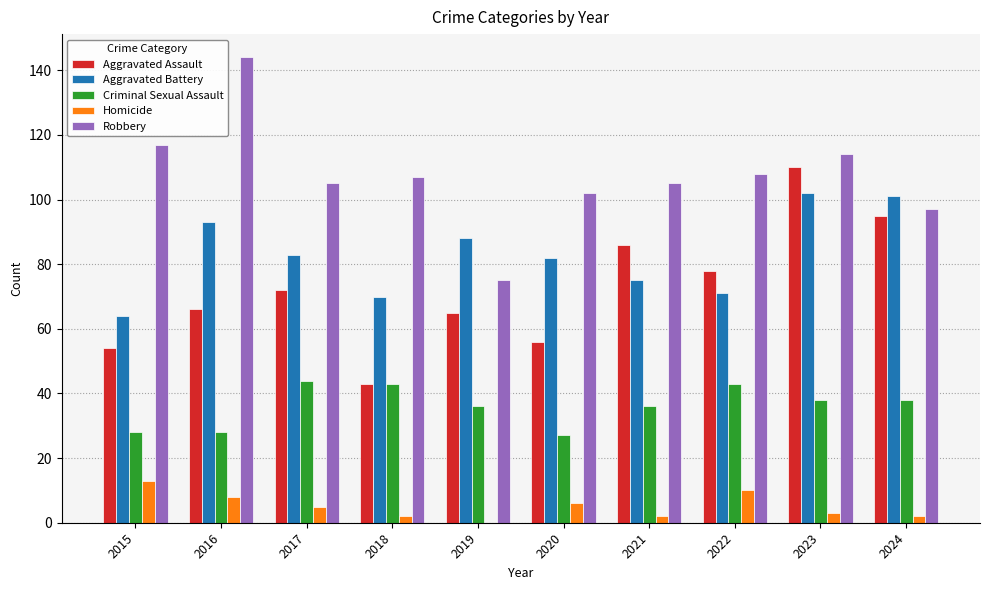

Reading left to right, what are all the values shown in this chart?

Aggravated Assault: 54	66	72	43	65	56	86	78	110	95
Aggravated Battery: 64	93	83	70	88	82	75	71	102	101
Criminal Sexual Assault: 28	28	44	43	36	27	36	43	38	38
Homicide: 13	8	5	2	0	6	2	10	3	2
Robbery: 117	144	105	107	75	102	105	108	114	97